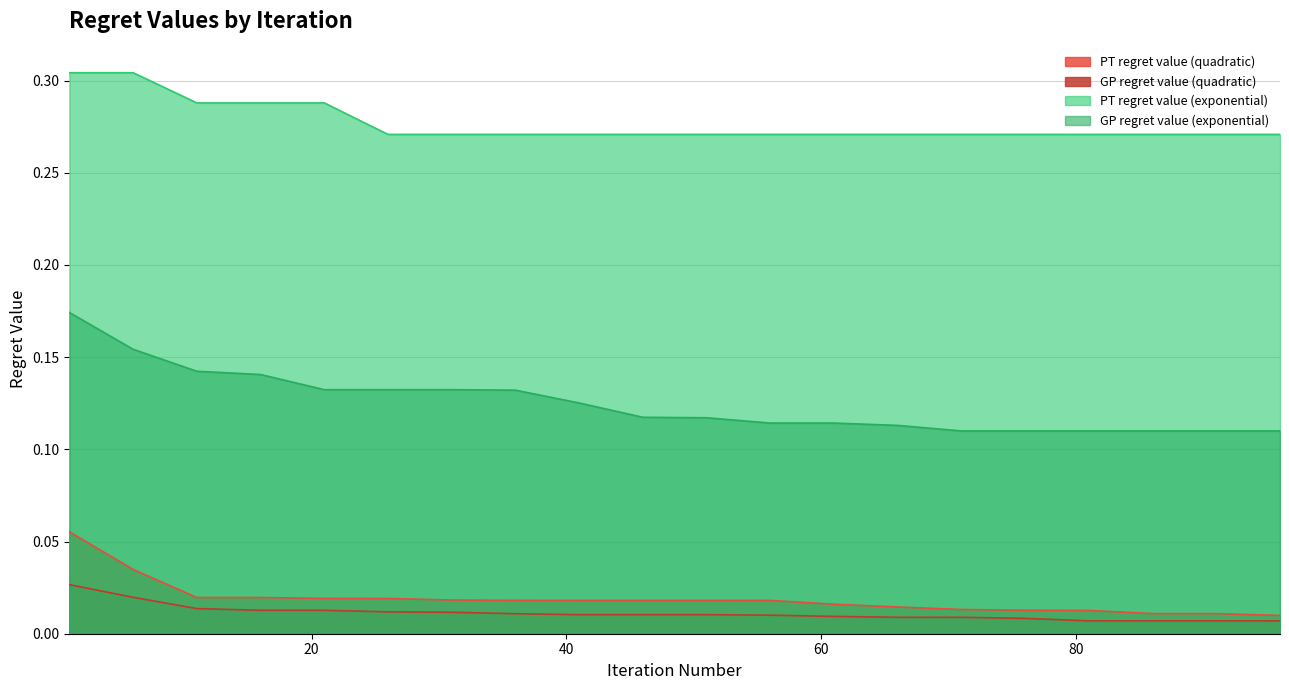

Which series has the widest spread of values?

GP regret value (exponential)